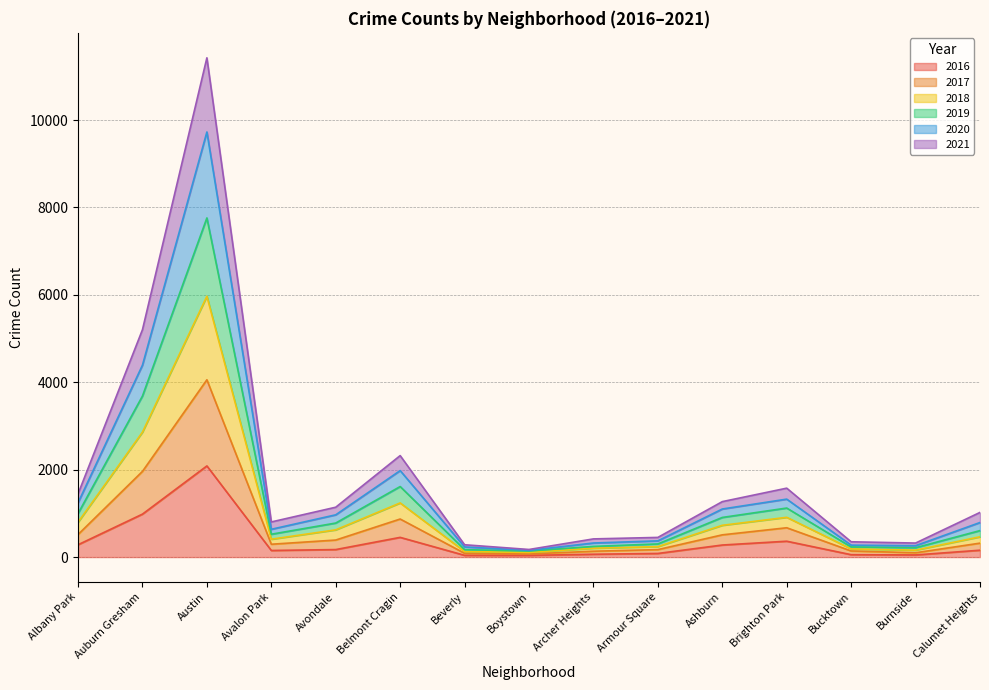

Between Auburn Gresham and Brighton Park, which is larger?

Auburn Gresham